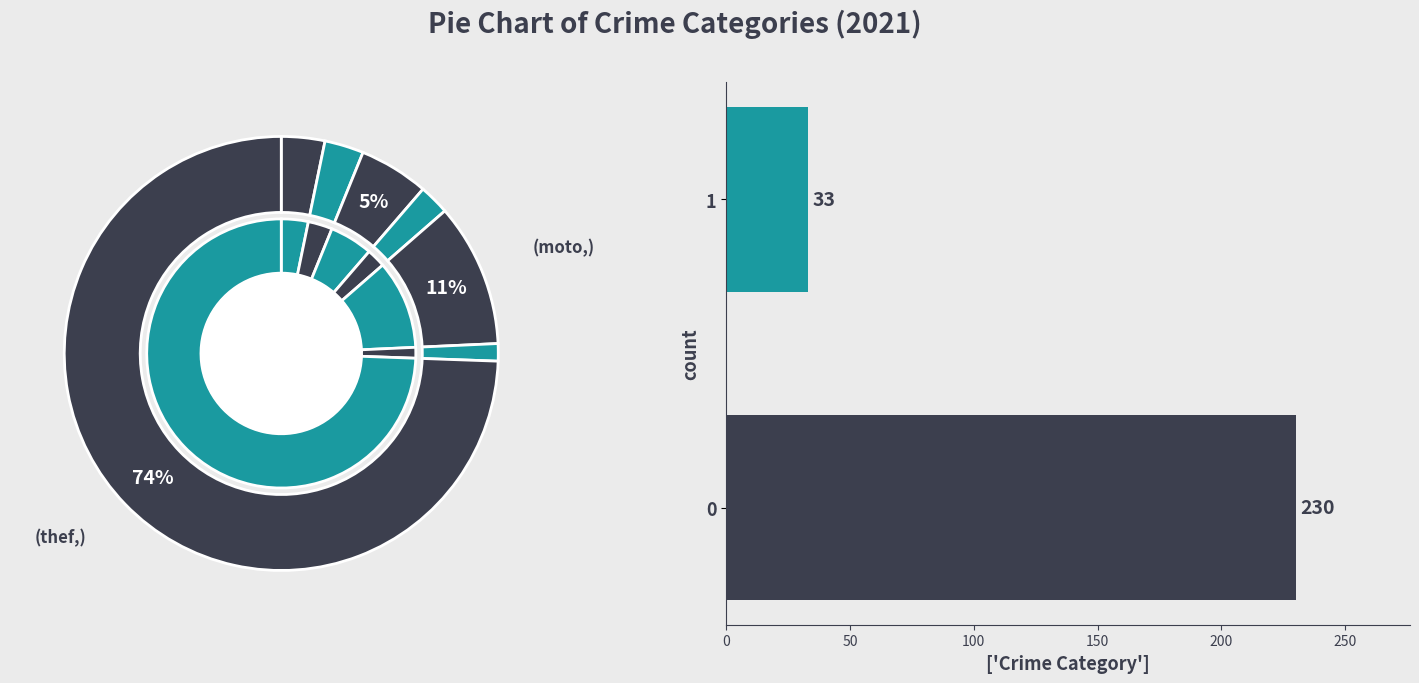

How many segments does this pie chart have?

7